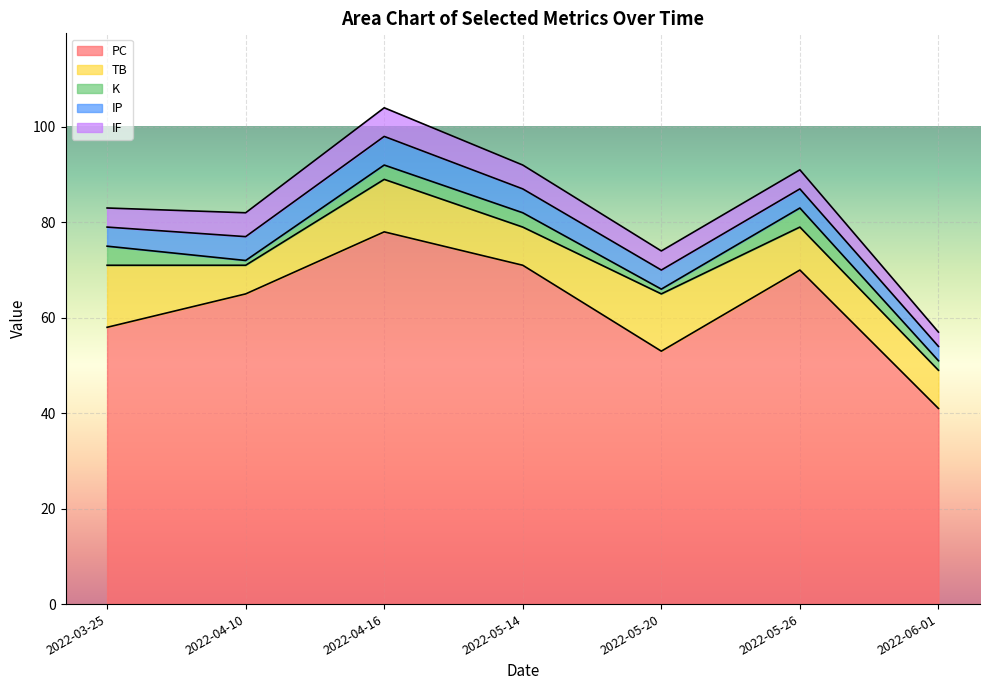

What is the maximum value shown in the chart?

78